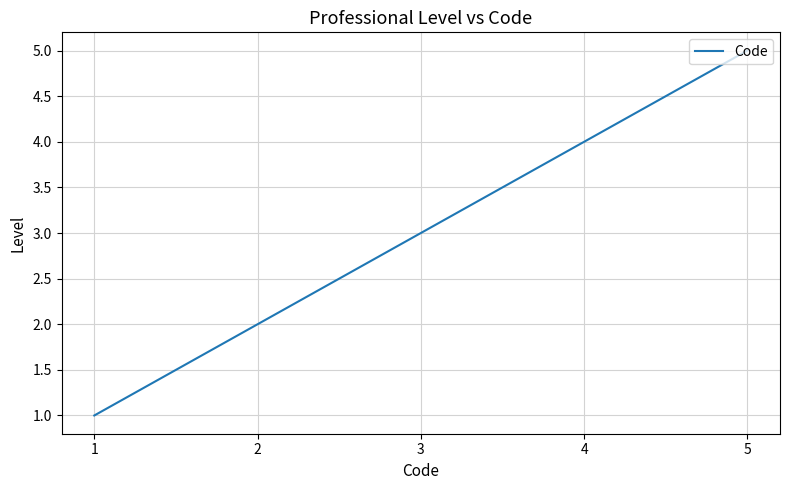

At which label is the value closest to 3?

3